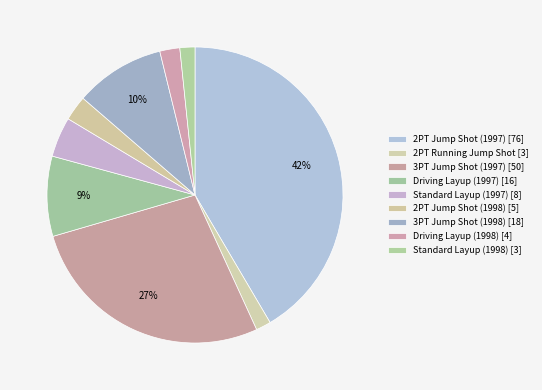

Combined, what portion of the pie is Standard Layup (1998) and 2PT Jump Shot (1997)?

43.2%